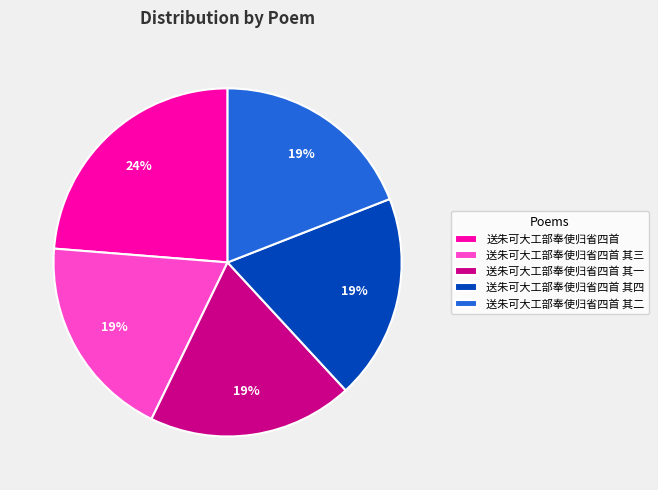

Which category has the biggest portion of the pie?

送朱可大工部奉使归省四首